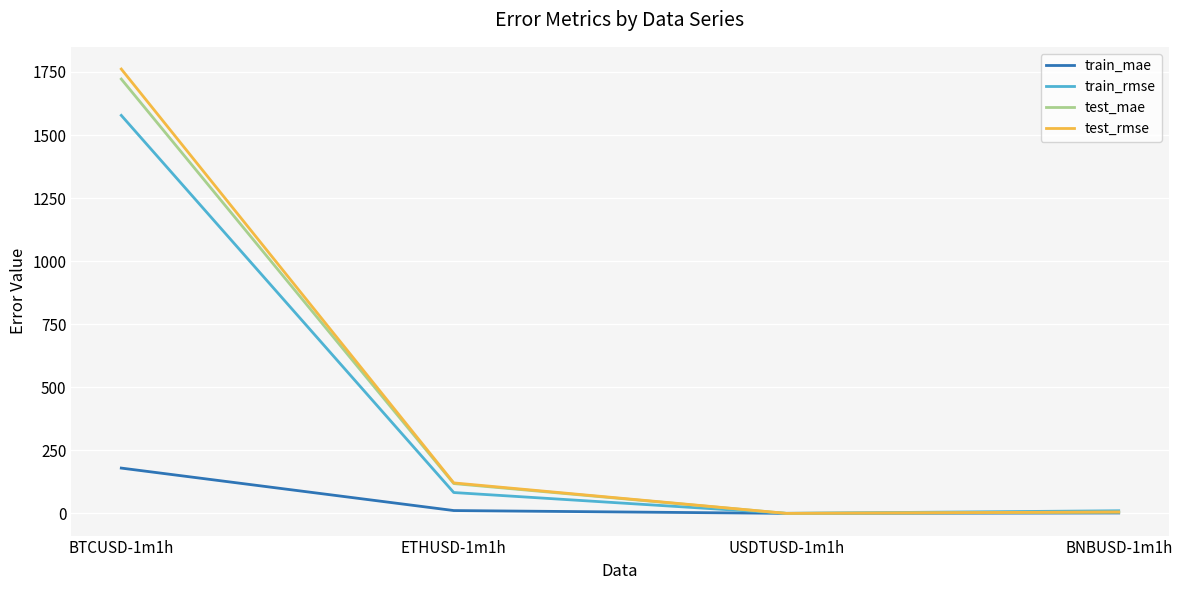

Which series changed the most between BTCUSD-1m1h and ETHUSD-1m1h?

test_rmse